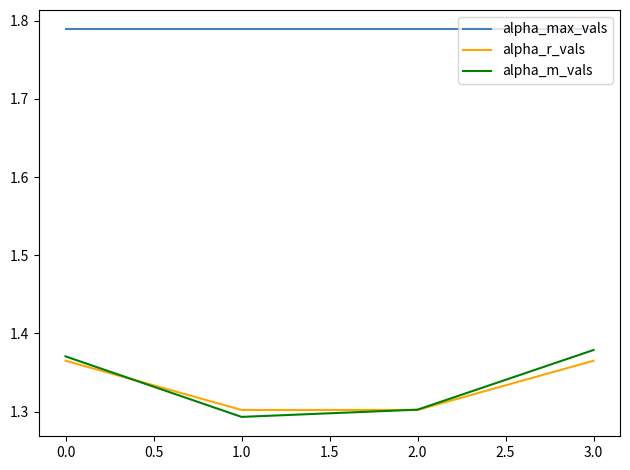

What is the difference between the maximum and minimum values in the alpha_r_vals series?

0.1